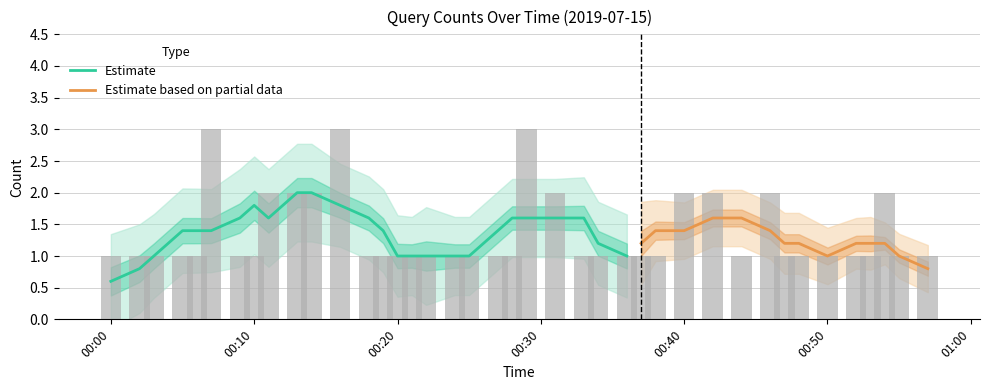

What is the sum of all values?

54